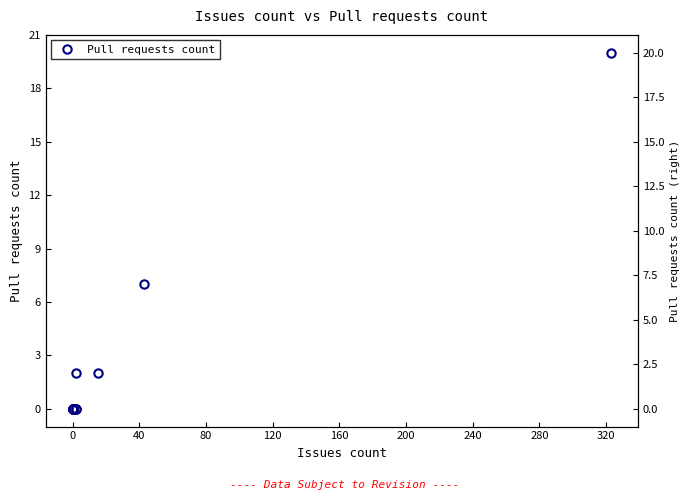

What is the sum of all values?

31